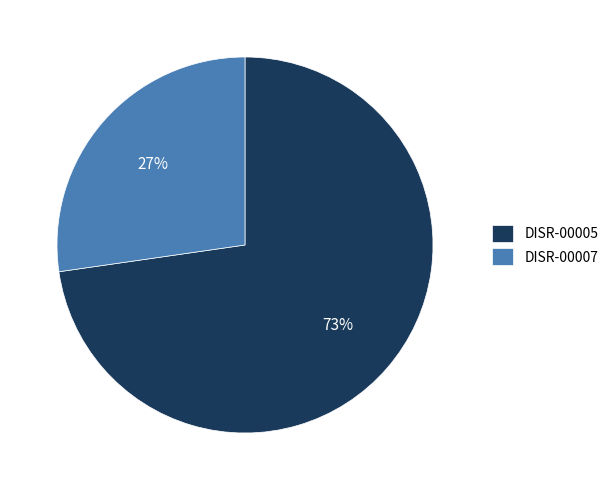

Between DISR-00005 and DISR-00007, which is larger?

DISR-00005